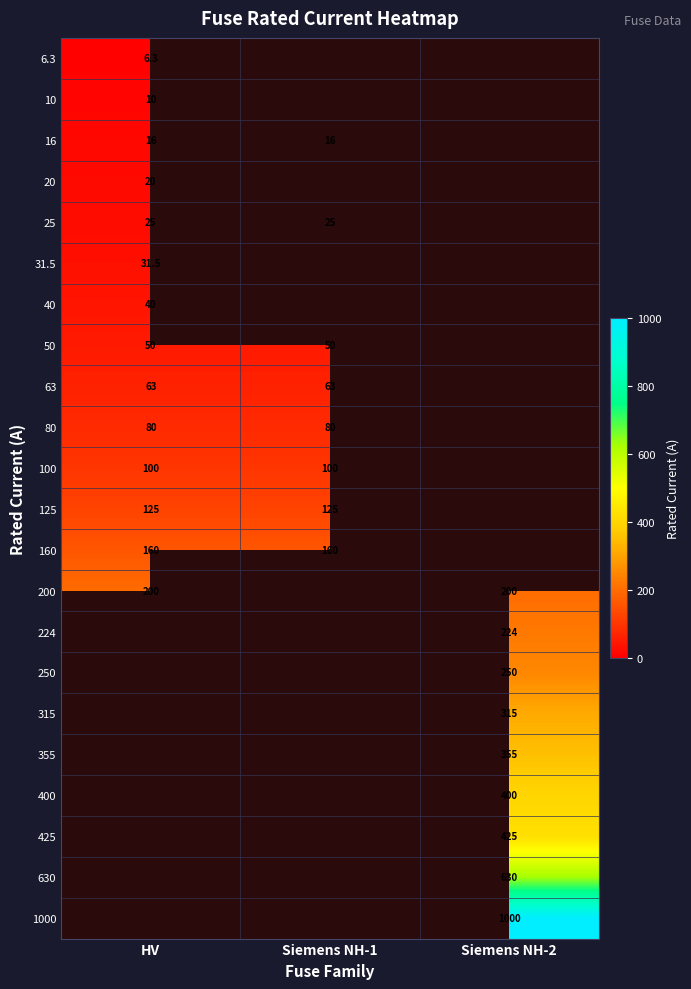

How many distinct data groups are displayed?

22